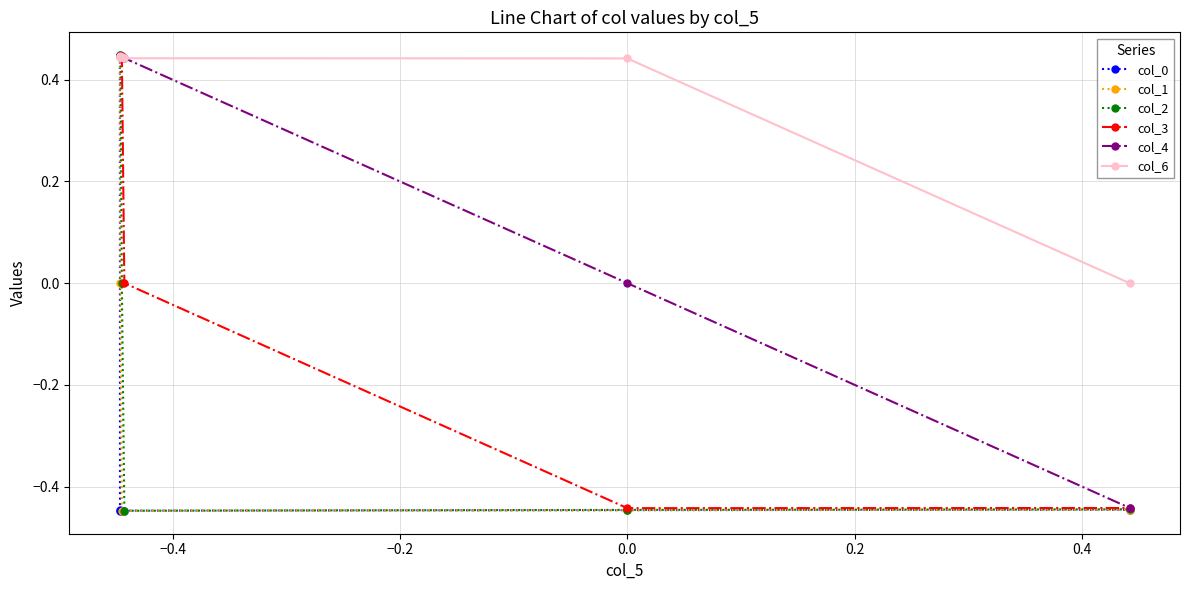

Which series has the largest total across all categories?

col_6